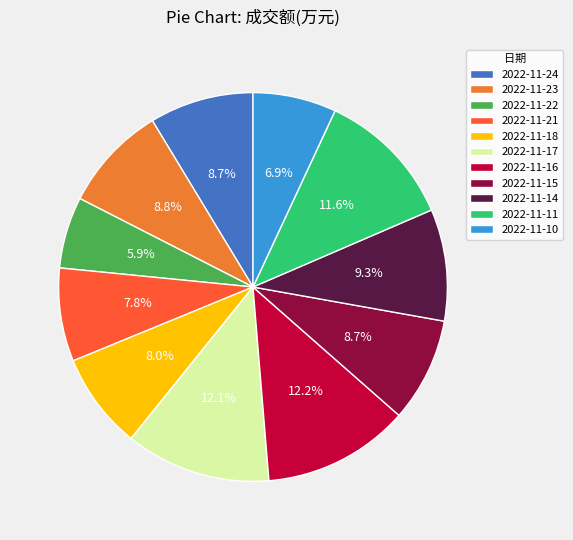

Do 2022-11-17 and 2022-11-14 together represent more than half of the pie?

No